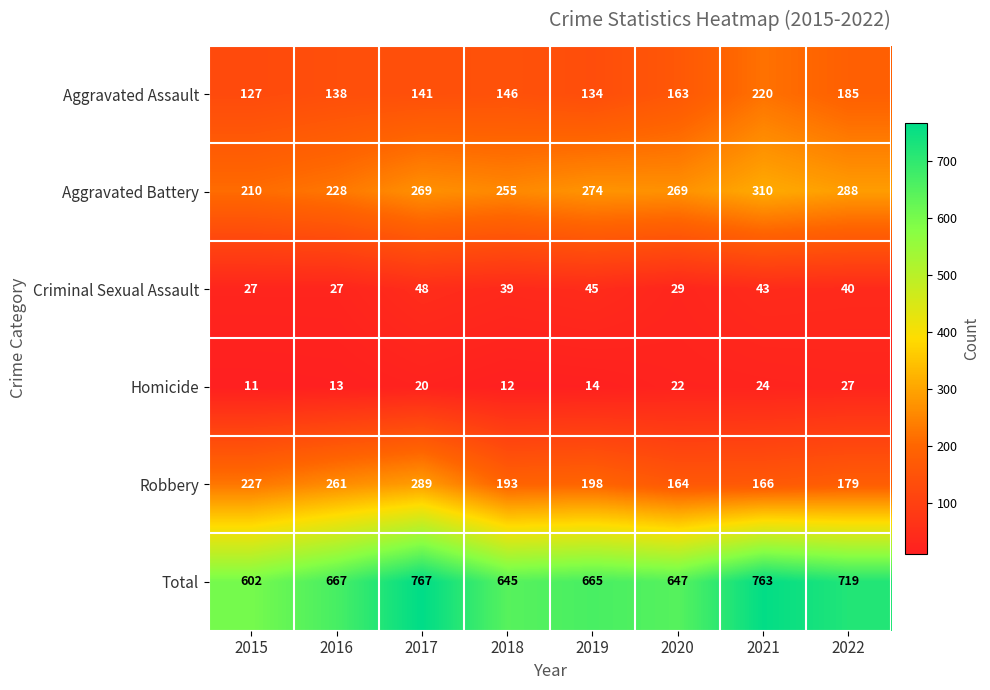

The value of Criminal Sexual Assault at 2017 is 14. True or false?

False